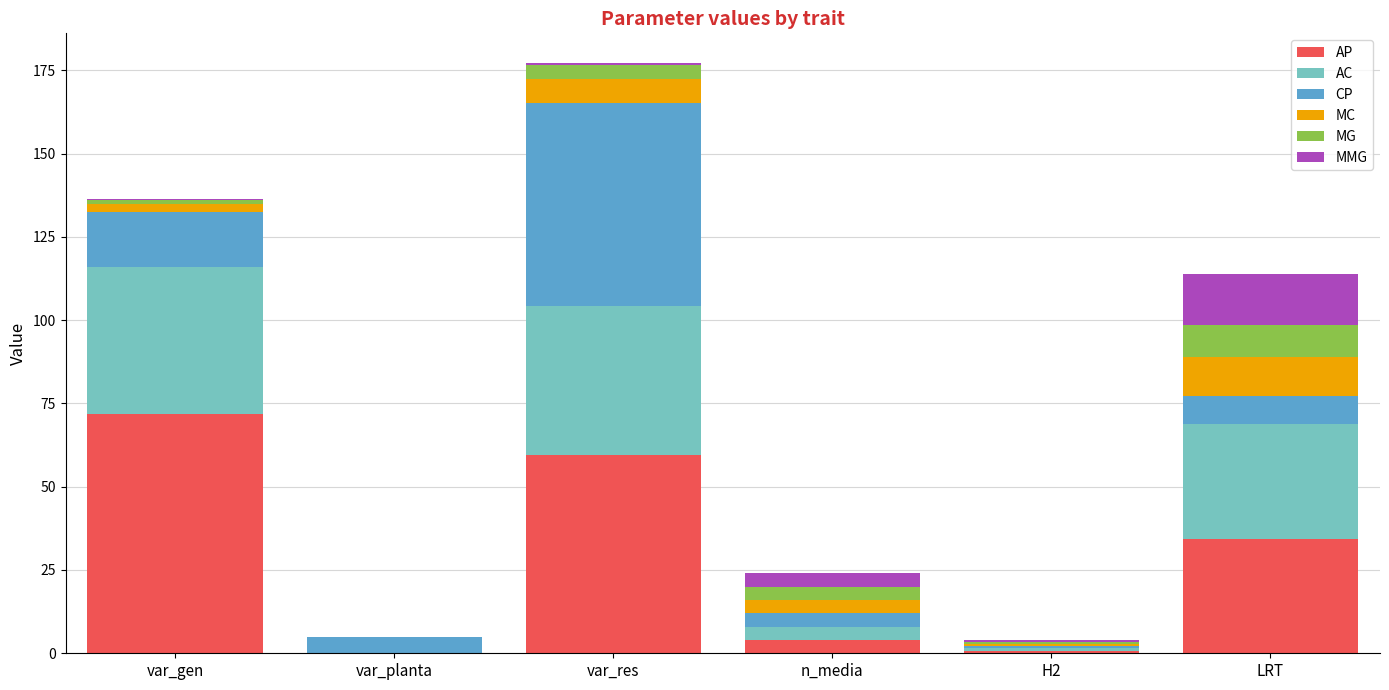

The AP series shows 0.0 at var_planta. True or false?

True